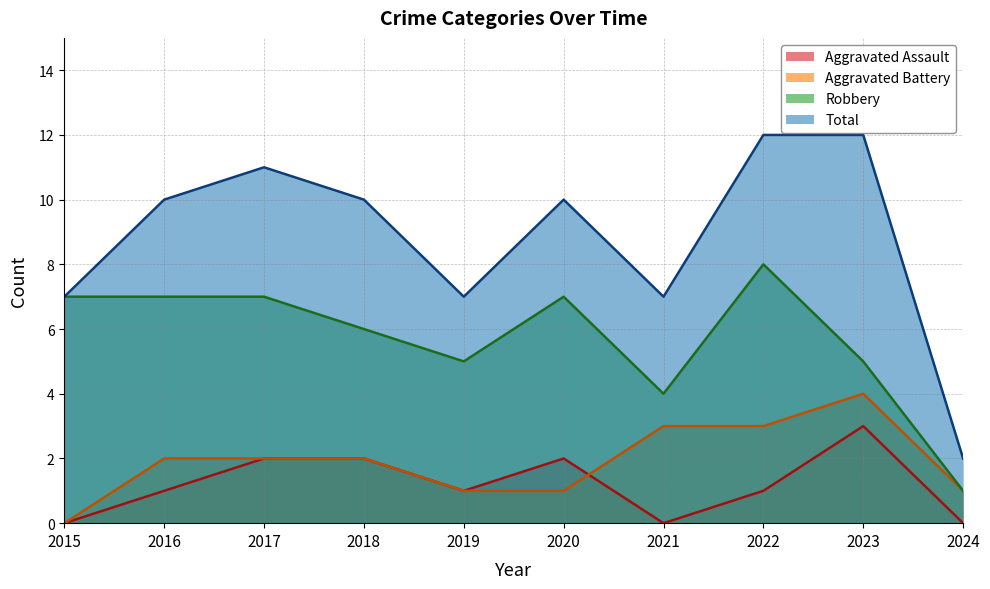

Is the value of Total at 2016 greater than the value of Aggravated Battery at 2023?

Yes